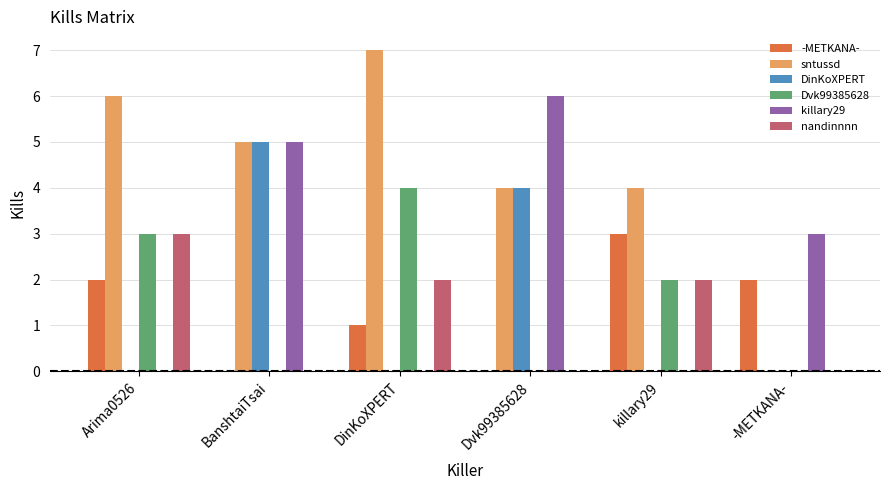

Does the chart contain stacked bars?

No